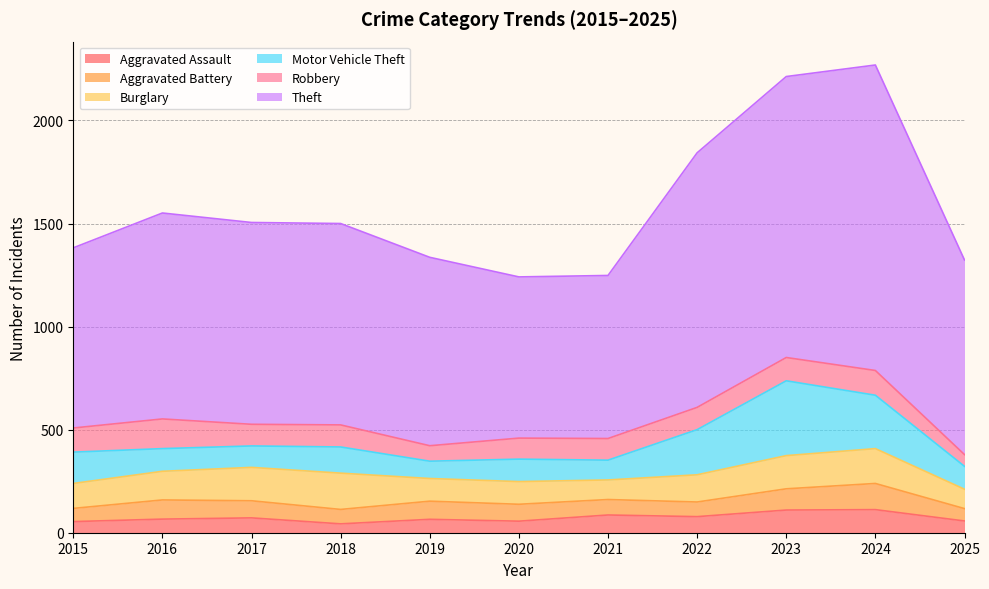

The value of Aggravated Battery at 2023 is 155. True or false?

False